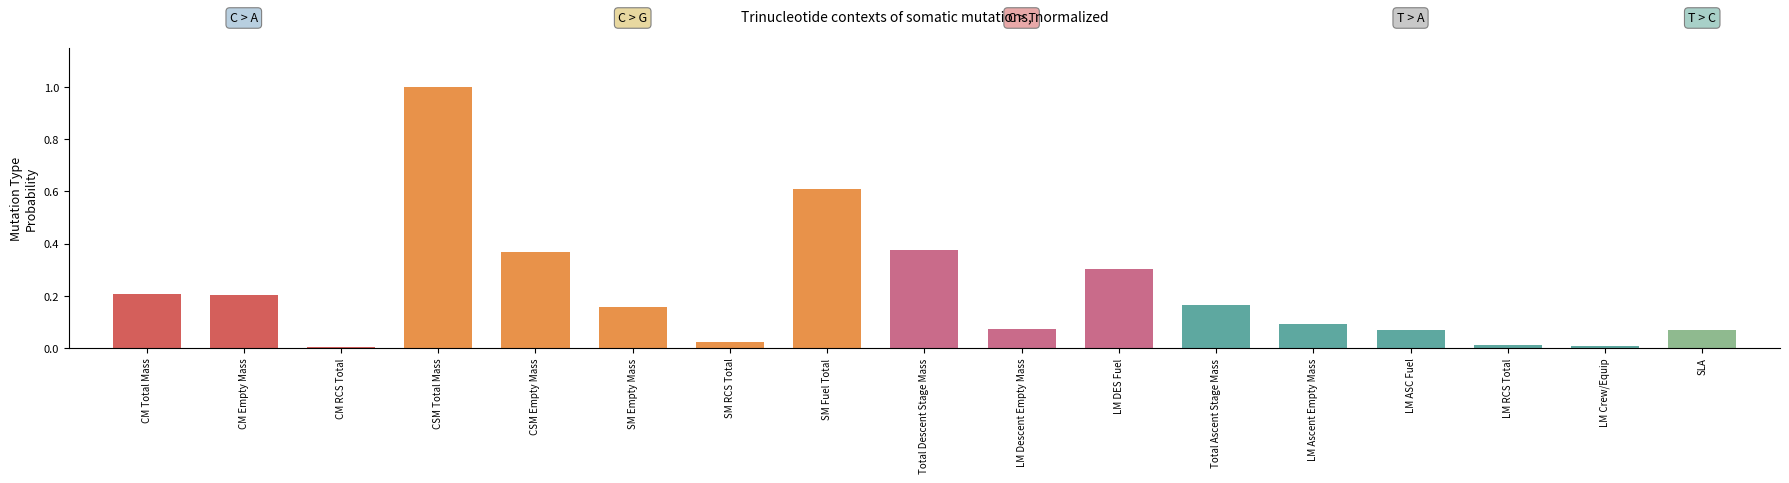

The chart shows a value of 0.3 at SM Fuel Total. True or false?

False